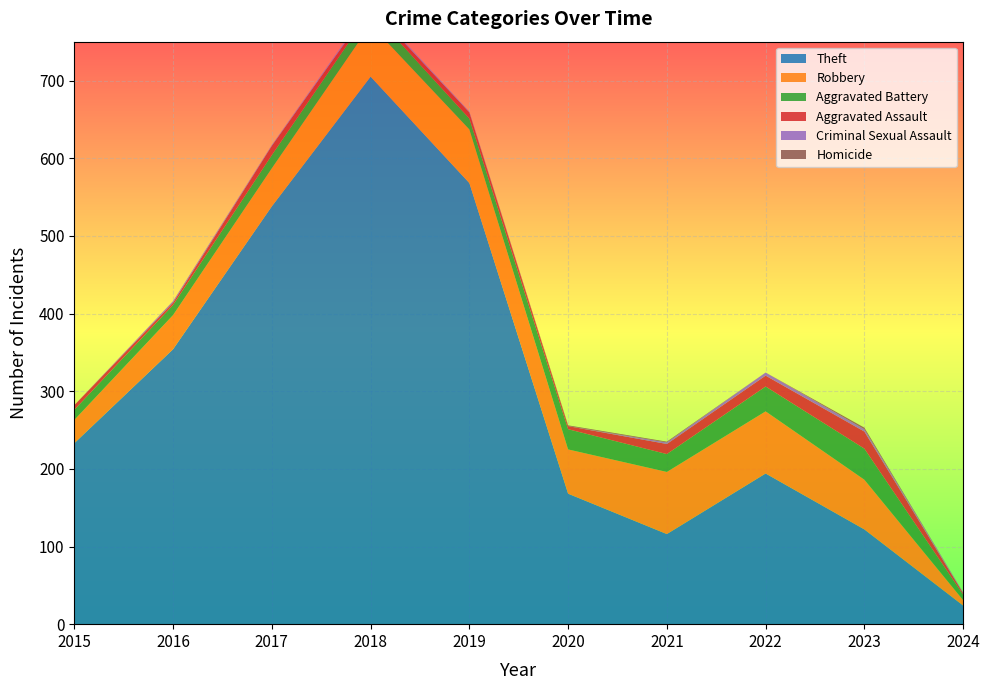

Reading left to right, transcribe all the data shown in this chart.

Theft: 2015=233	2016=354	2017=538	2018=705	2019=568	2020=168	2021=116	2022=194	2023=122	2024=24
Robbery: 2015=30	2016=44	2017=49	2018=67	2019=69	2020=57	2021=80	2022=80	2023=64	2024=7
Aggravated Battery: 2015=13	2016=13	2017=17	2018=18	2019=14	2020=26	2021=23	2022=32	2023=40	2024=7
Aggravated Assault: 2015=6	2016=3	2017=12	2018=5	2019=8	2020=4	2021=13	2022=14	2023=22	2024=2
Criminal Sexual Assault: 2015=0	2016=2	2017=1	2018=2	2019=1	2020=0	2021=2	2022=4	2023=3	2024=1
Homicide: 2015=0	2016=0	2017=0	2018=0	2019=0	2020=1	2021=1	2022=0	2023=2	2024=0